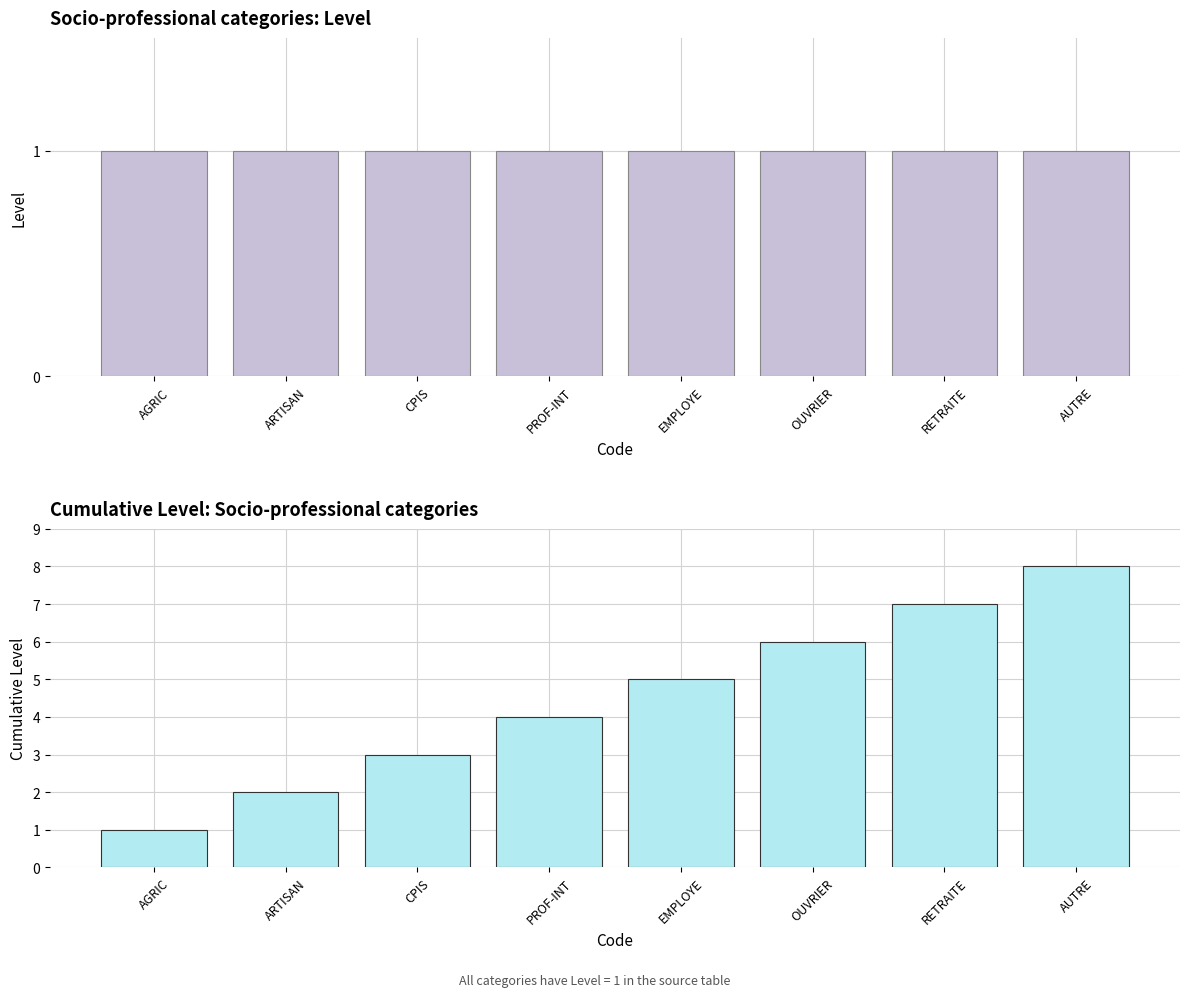

Which series has the widest spread of values?

Cumulative Level